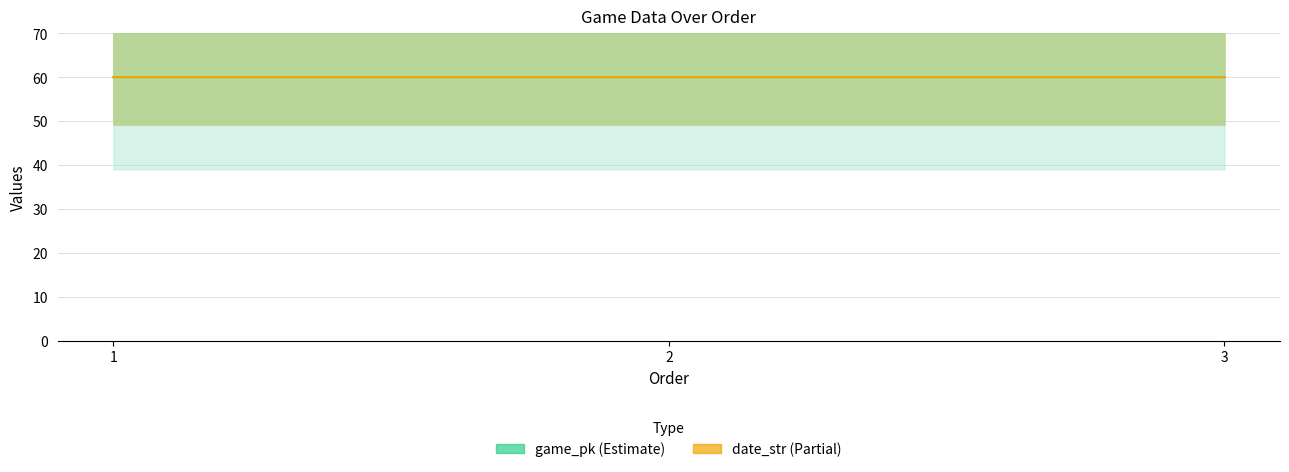

What is the value of the date_str point at the 2nd from the left?

60.0